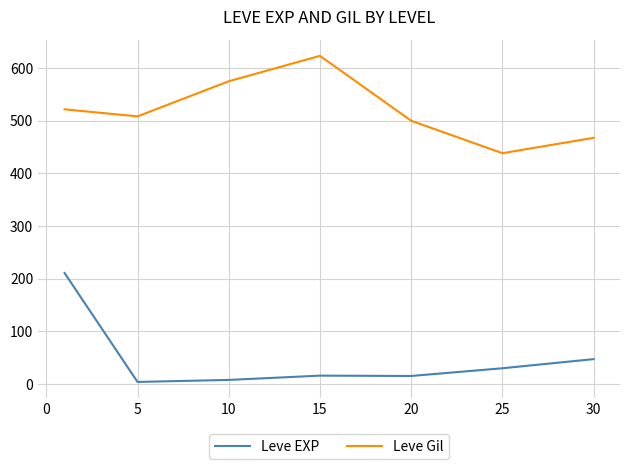

What is the maximum value for Leve Gil?

623.3